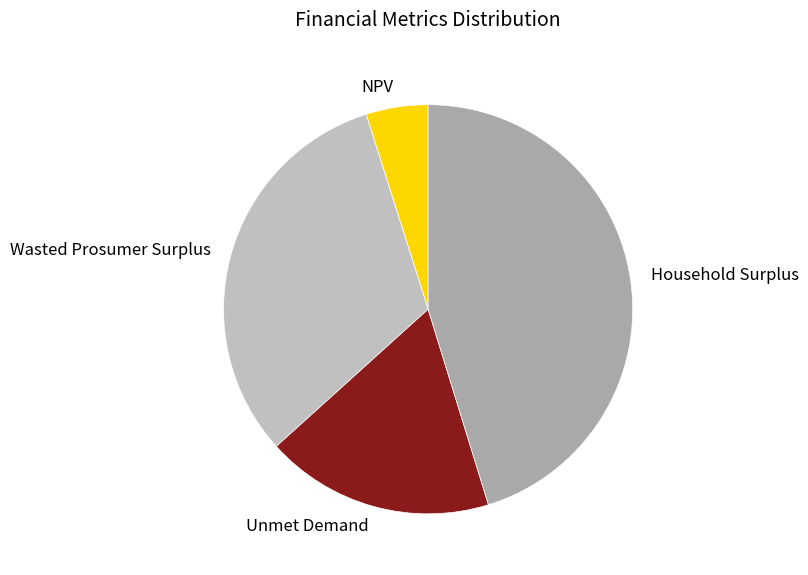

Is there a majority slice in this chart?

No